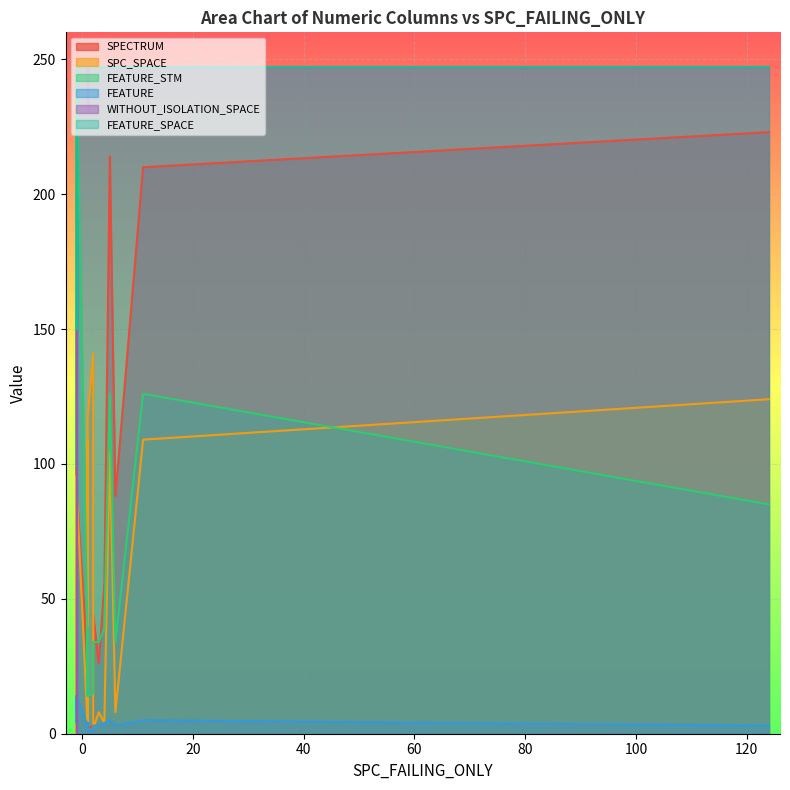

How many distinct data groups are displayed?

6